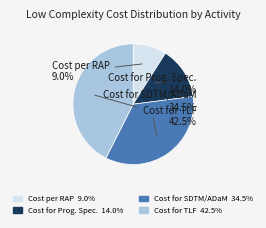

Which slice is the largest?

Cost for TLF